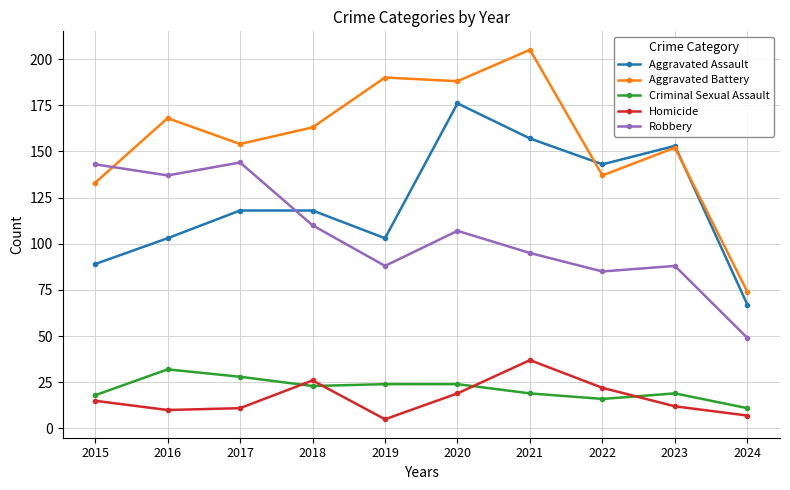

Where is the first local minimum for Aggravated Assault?

2019